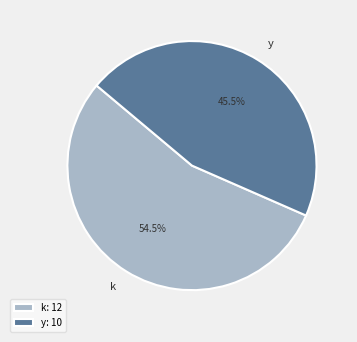

What is the ratio of the value at k to the value at y?

1.2